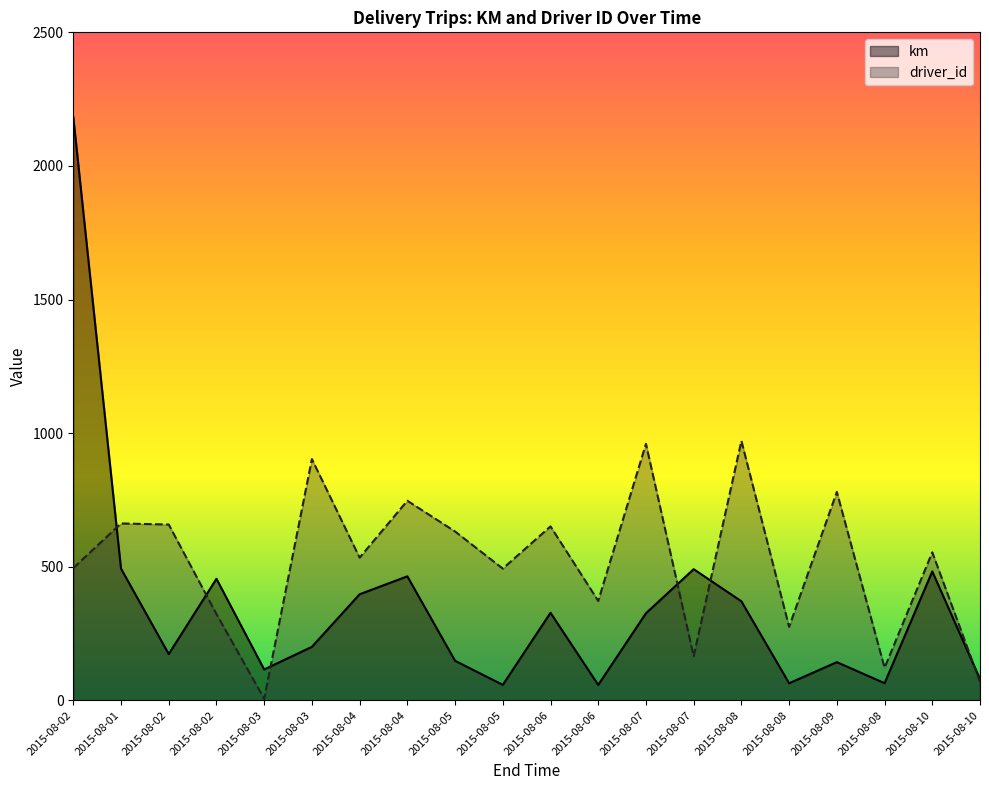

Between 2015-08-08 and 2015-08-02, which is larger?

2015-08-08